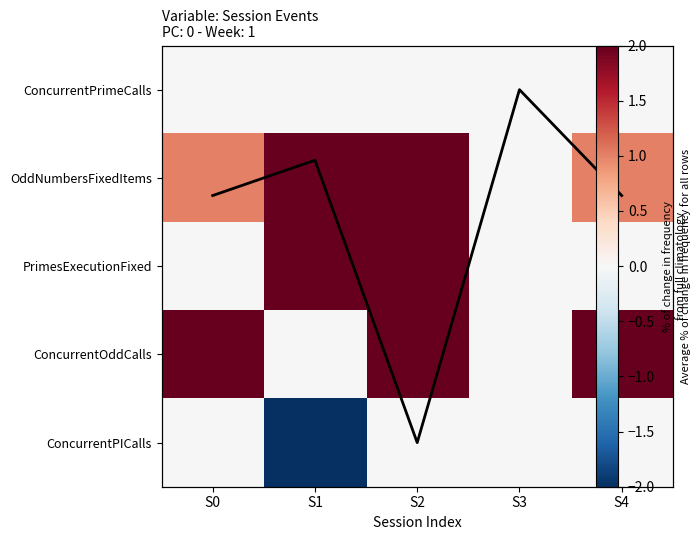

The value of ConcurrentPrimeCalls at S0 is 0.0. True or false?

True